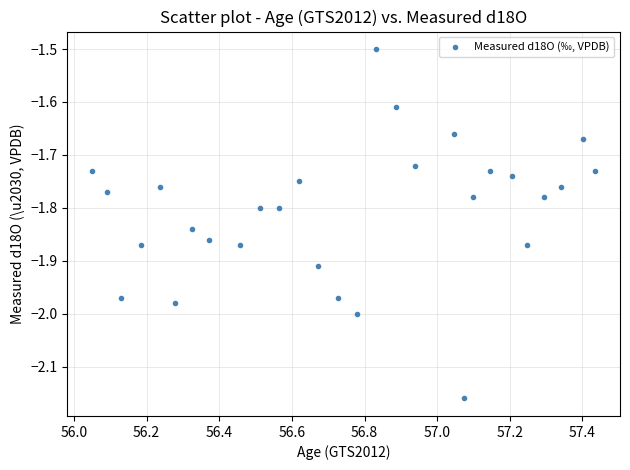

What Y value in the scatter plot is closest to -1?

-1.5